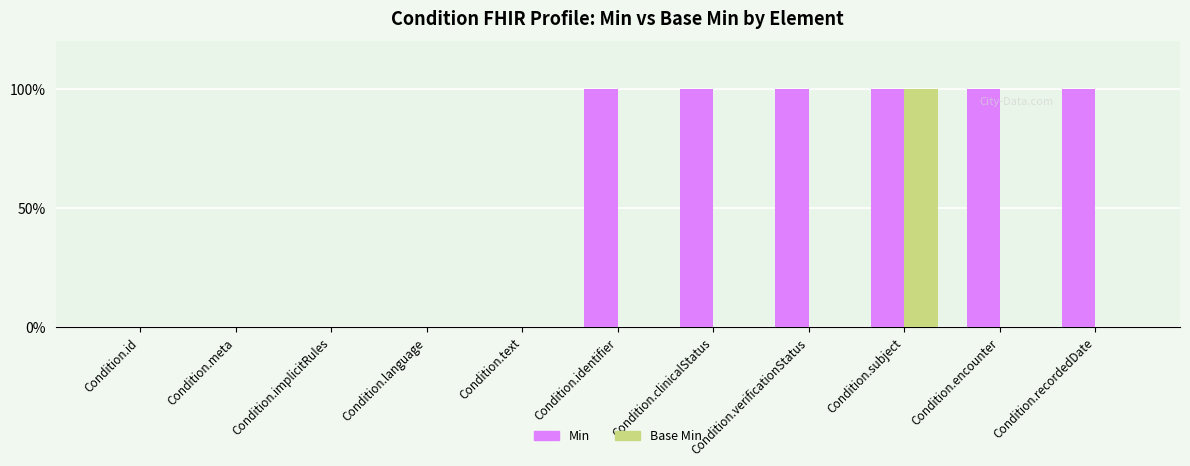

Are the bars horizontal?

No